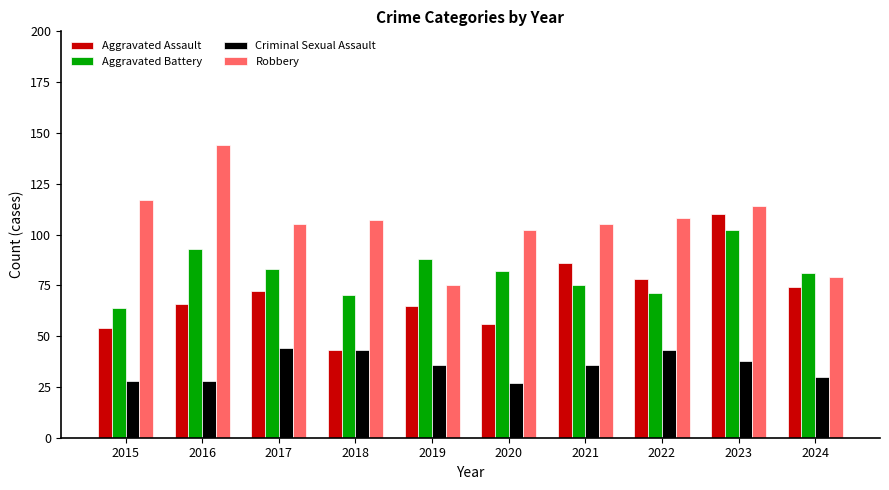

At 2024, list the series in order from smallest to largest.

Criminal Sexual Assault, Aggravated Assault, Robbery, Aggravated Battery